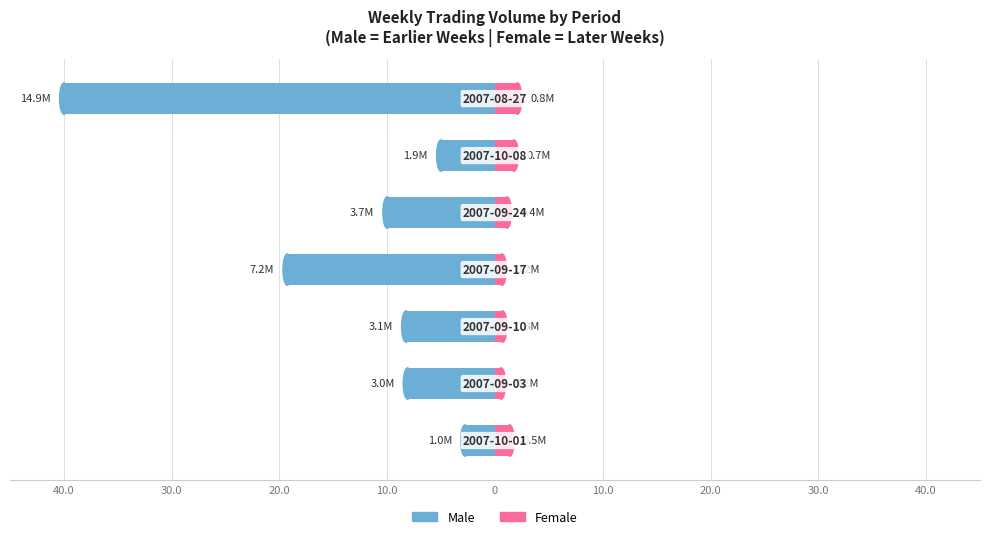

Rank the series by their average value, from highest to lowest.

Female, Male